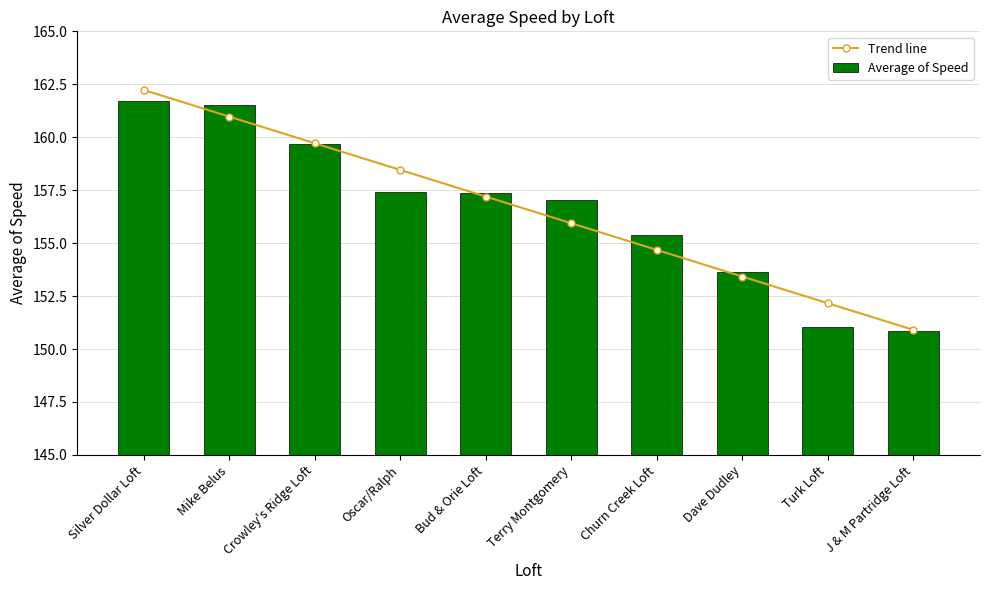

Reading left to right, transcribe all the data shown in this chart.

Trend line: Silver Dollar Loft=162.2	Mike Belus=161.0	Crowley's Ridge Loft=159.7	Oscar/Ralph=158.5	Bud & Orie Loft=157.2	Terry Montgomery=155.9	Churn Creek Loft=154.7	Dave Dudley=153.4	Turk Loft=152.2	J & M Partridge Loft=150.9
Average of Speed: Silver Dollar Loft=161.7	Mike Belus=161.5	Crowley's Ridge Loft=159.7	Oscar/Ralph=157.4	Bud & Orie Loft=157.4	Terry Montgomery=157.0	Churn Creek Loft=155.4	Dave Dudley=153.6	Turk Loft=151.1	J & M Partridge Loft=150.9